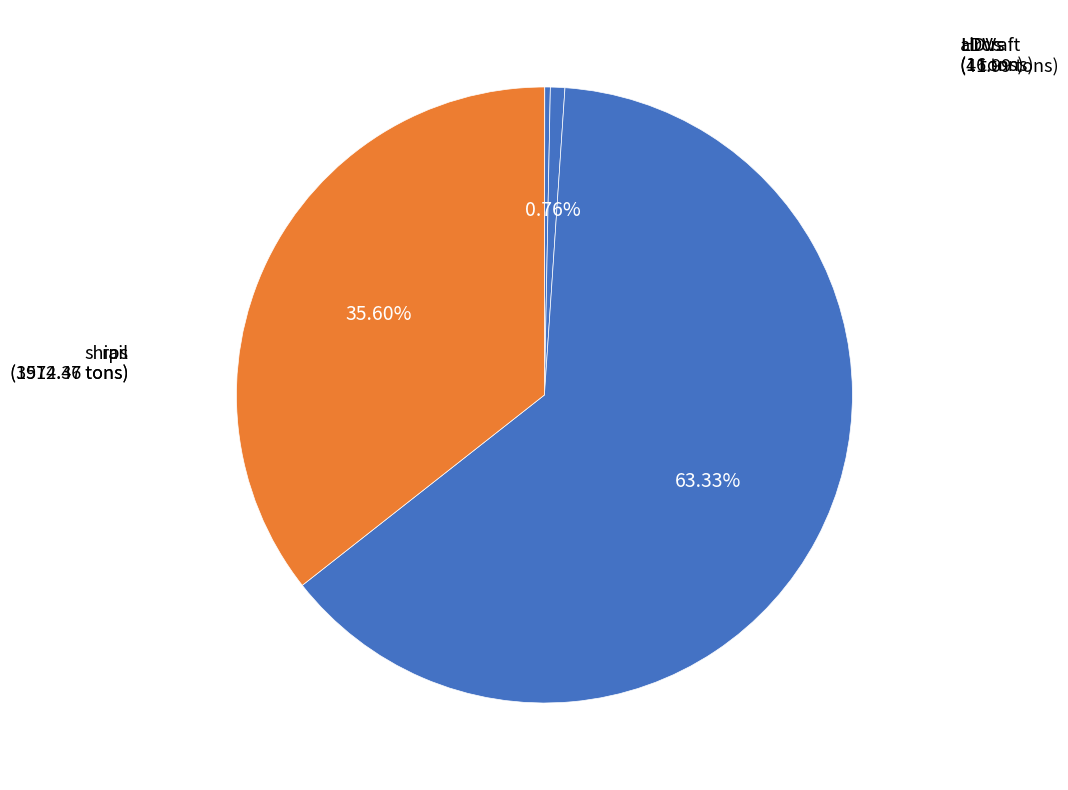

What is the ratio of the value at ships to the value at rail?

0.6